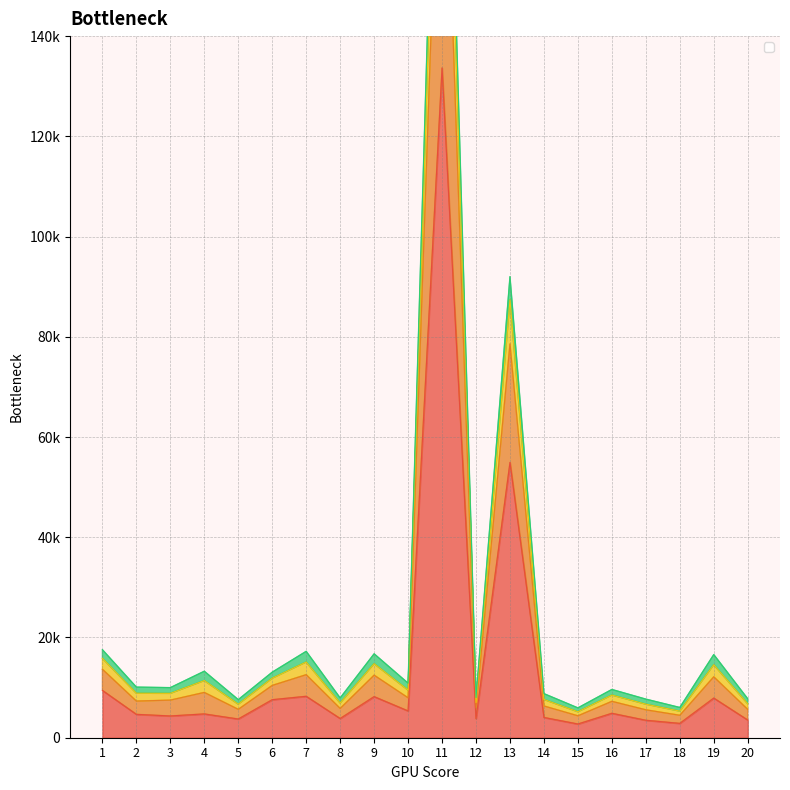

Which has a higher value, 4 or 7?

7